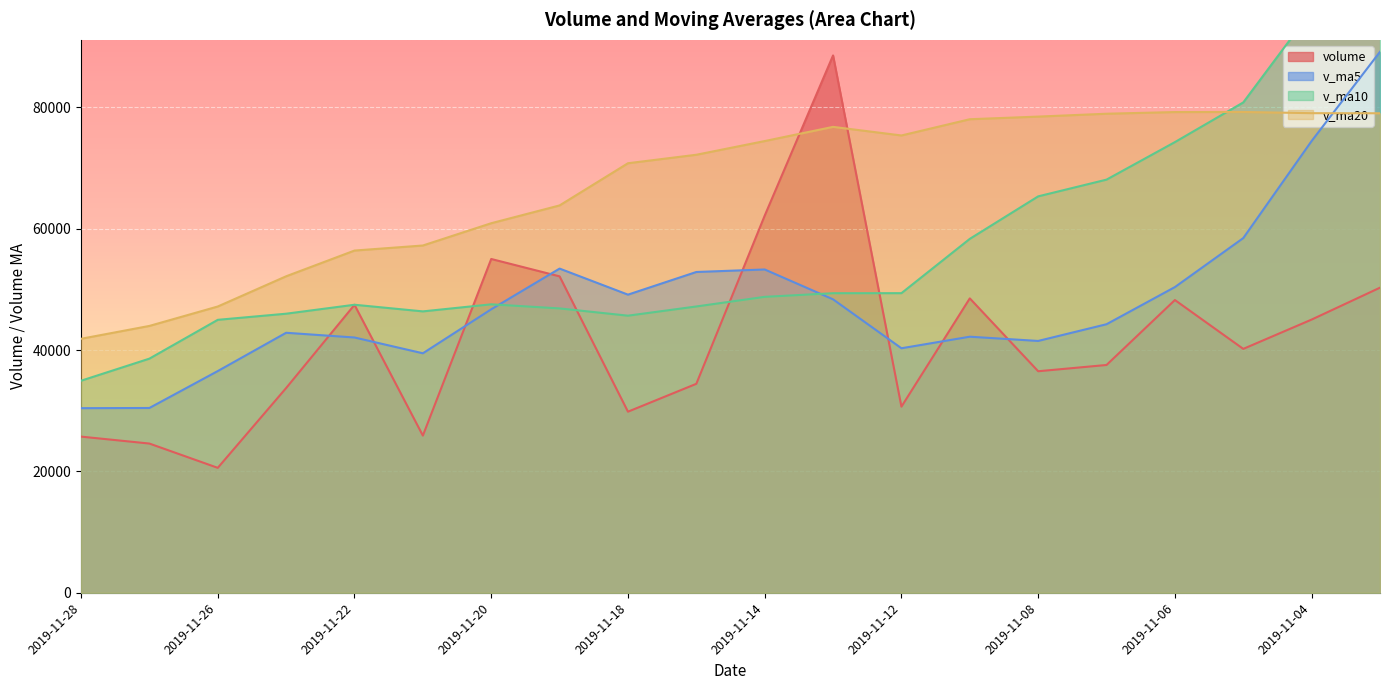

Which category has the highest value in the volume series?

2019-11-13